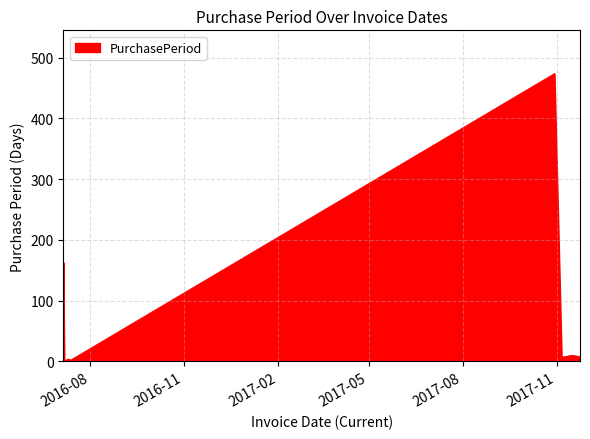

What is the sum of all values?

669